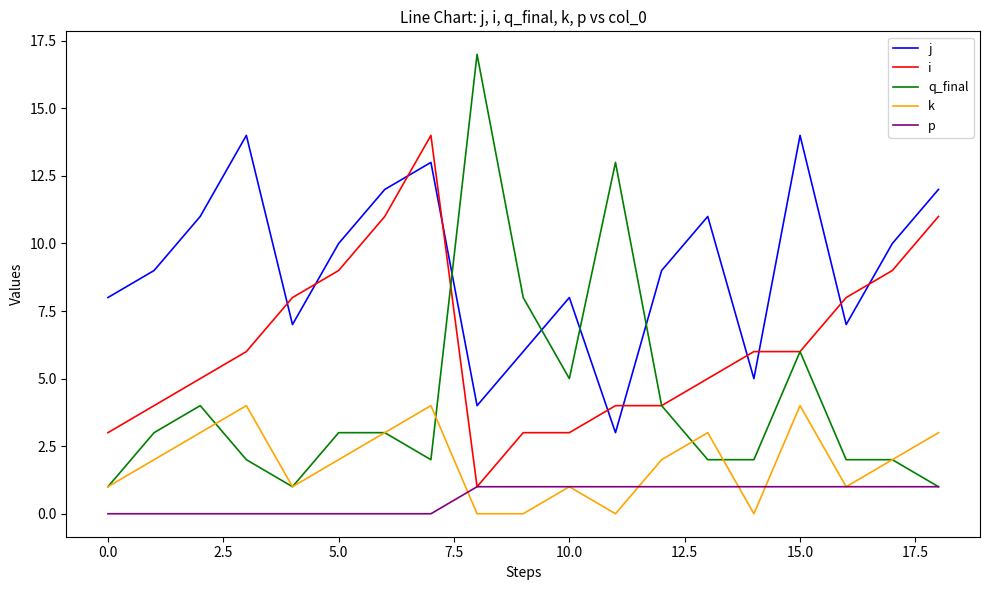

How many lines are shown in the chart?

5